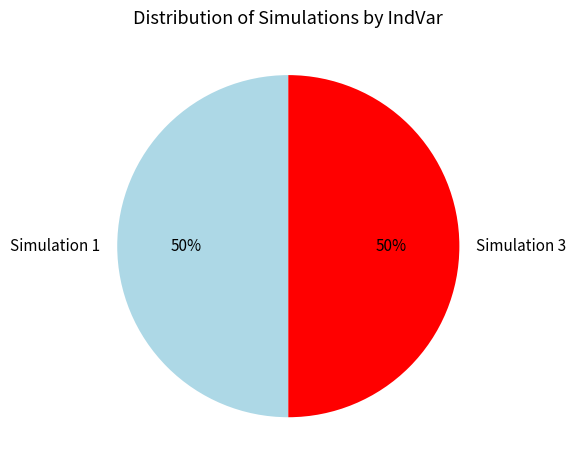

Is it true that Simulation 1 is 63% of the pie?

False